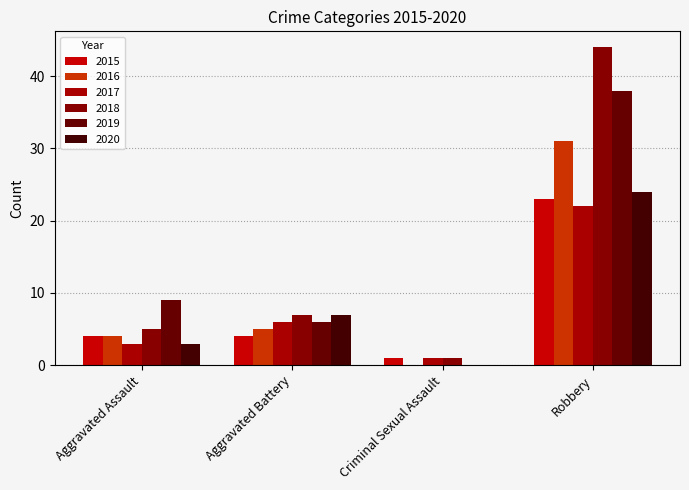

True or false: 2019 has a value of 14 at Aggravated Assault.

False